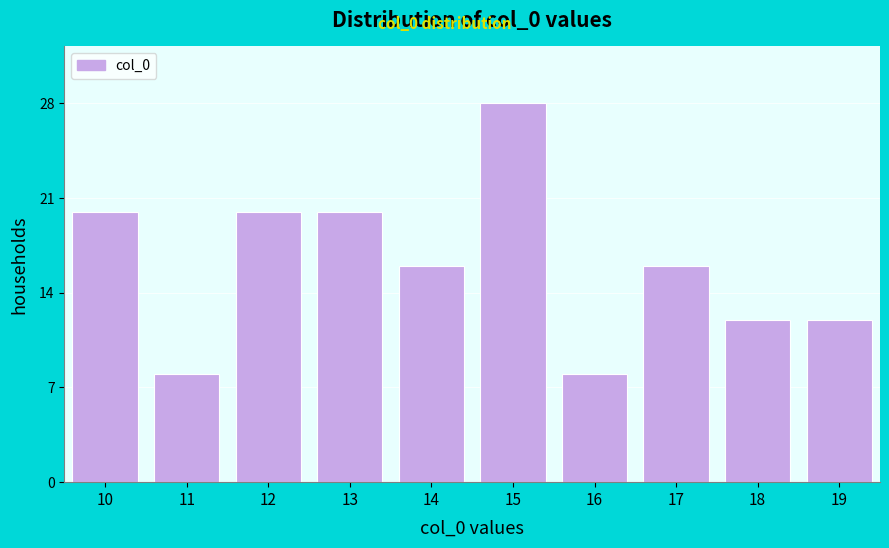

Reading right to left, extract all data points from this chart.

12	12	16	8	28	16	20	20	8	20